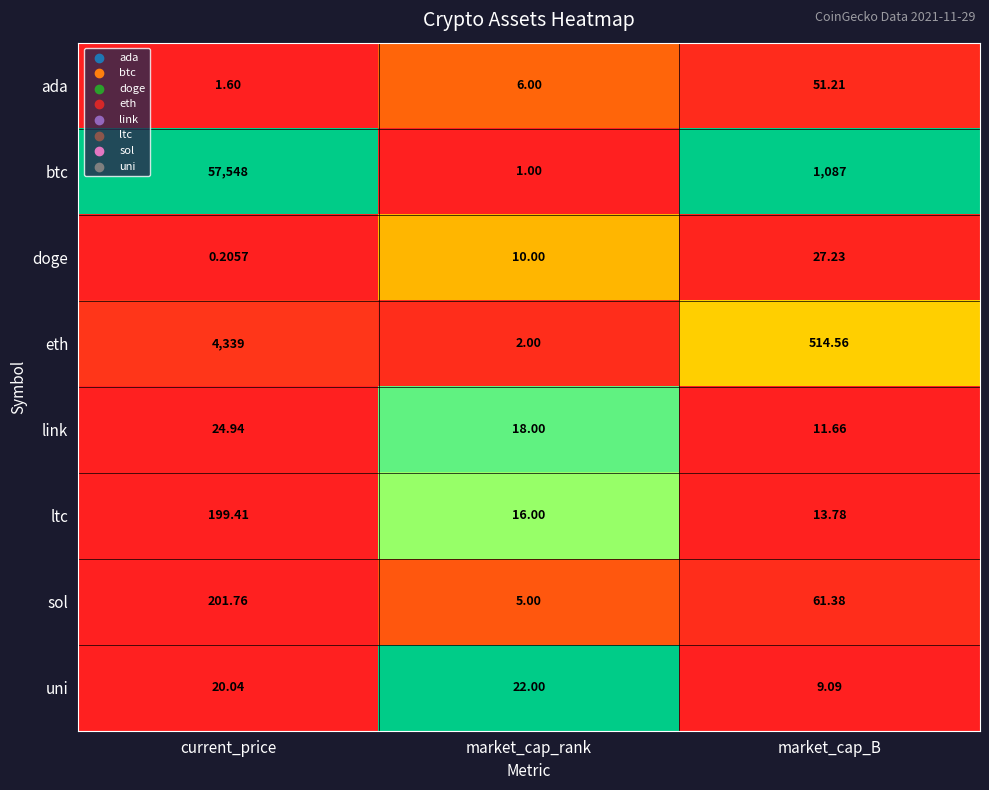

Rank the series by their maximum value, from highest to lowest.

btc, eth, sol, ltc, ada, doge, link, uni